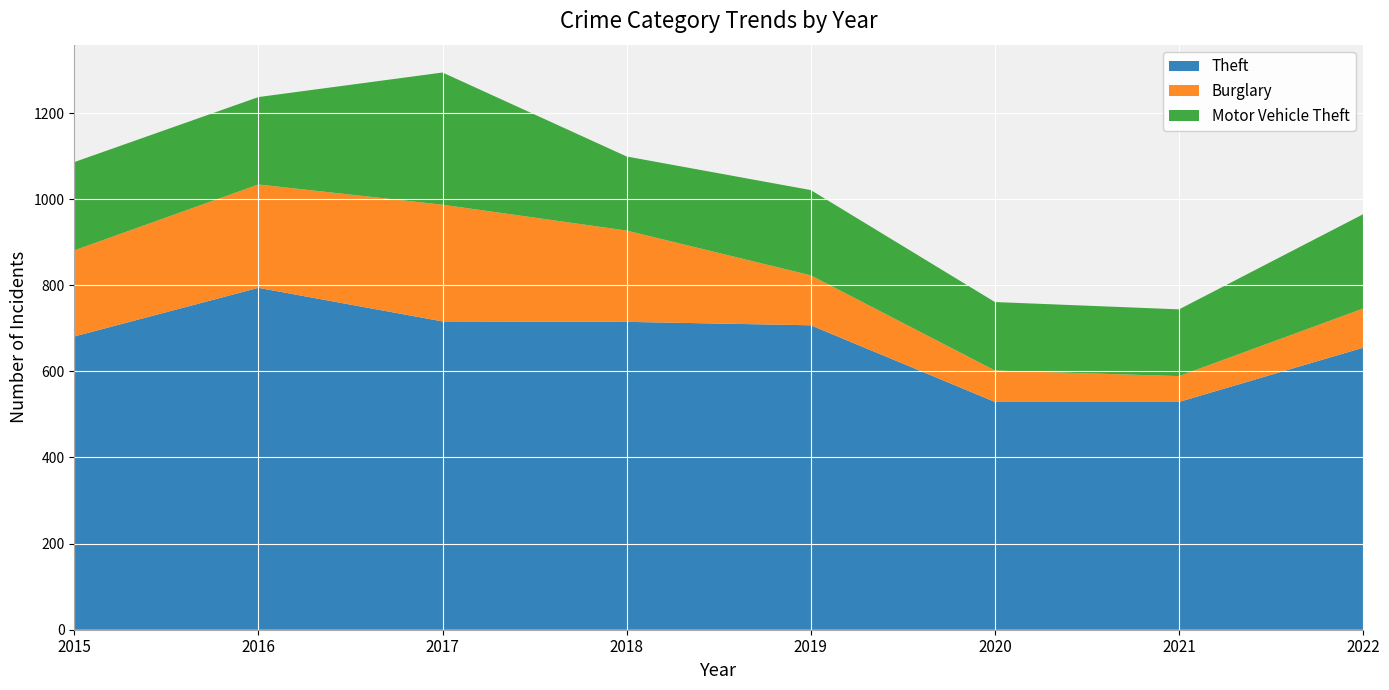

Reading left to right, extract all data points from this chart.

Theft: 2015=681	2016=794	2017=716	2018=715	2019=707	2020=529	2021=529	2022=655
Burglary: 2015=200	2016=240	2017=271	2018=212	2019=116	2020=73	2021=60	2022=91
Motor Vehicle Theft: 2015=205	2016=203	2017=307	2018=172	2019=198	2020=159	2021=155	2022=219